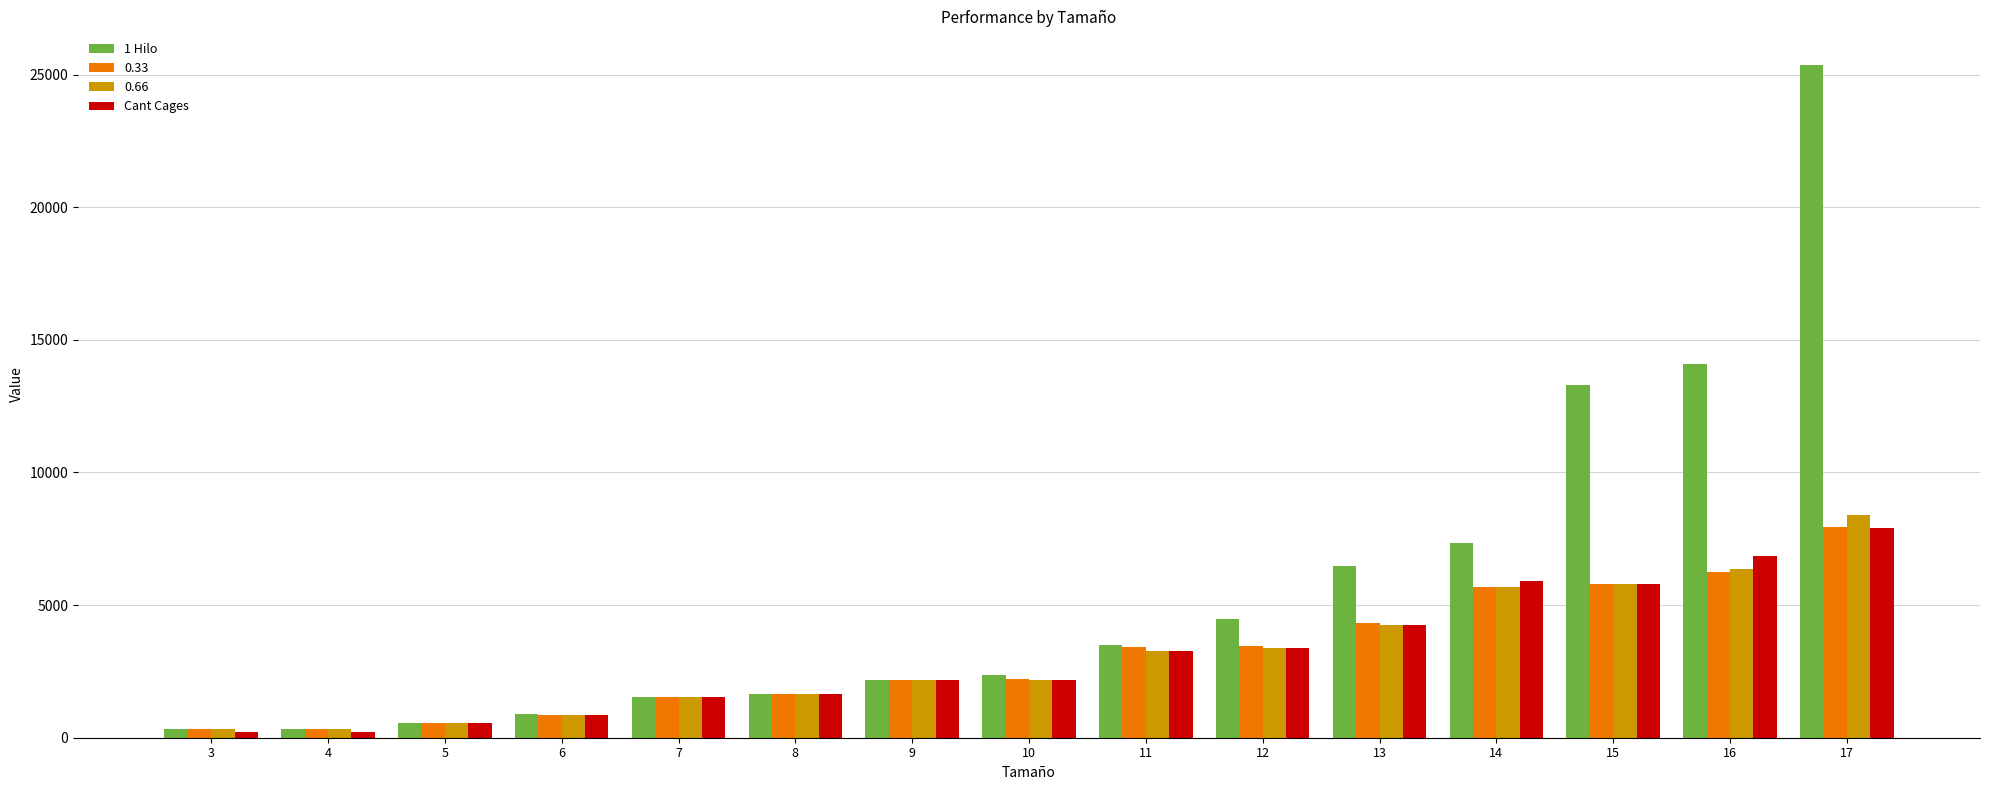

What is the minimum value shown in the chart?

219